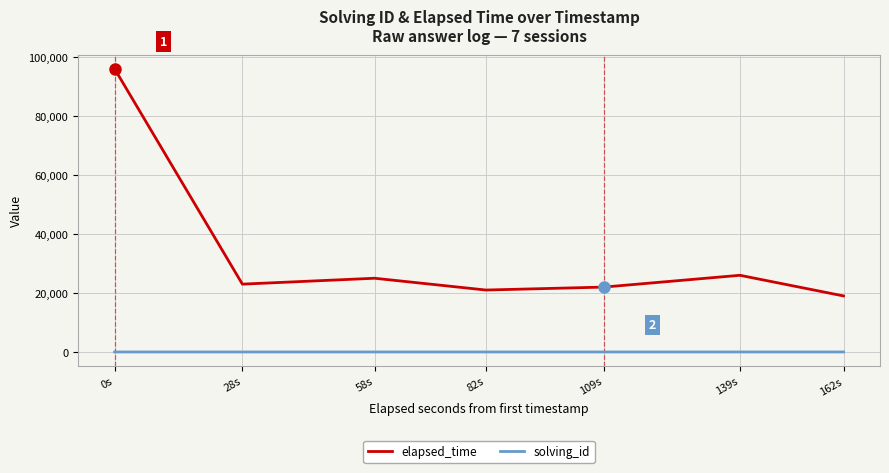

Which series has the largest range (max minus min)?

elapsed_time